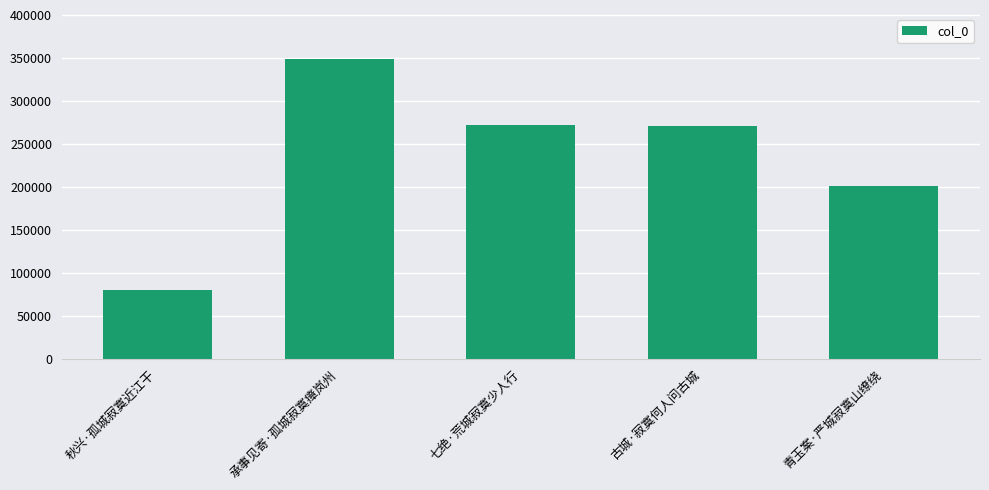

What is the sum of the values at 七绝·荒城寂寞少人行 and 承事见寄·孤城寂寞瘴岚州?

620295